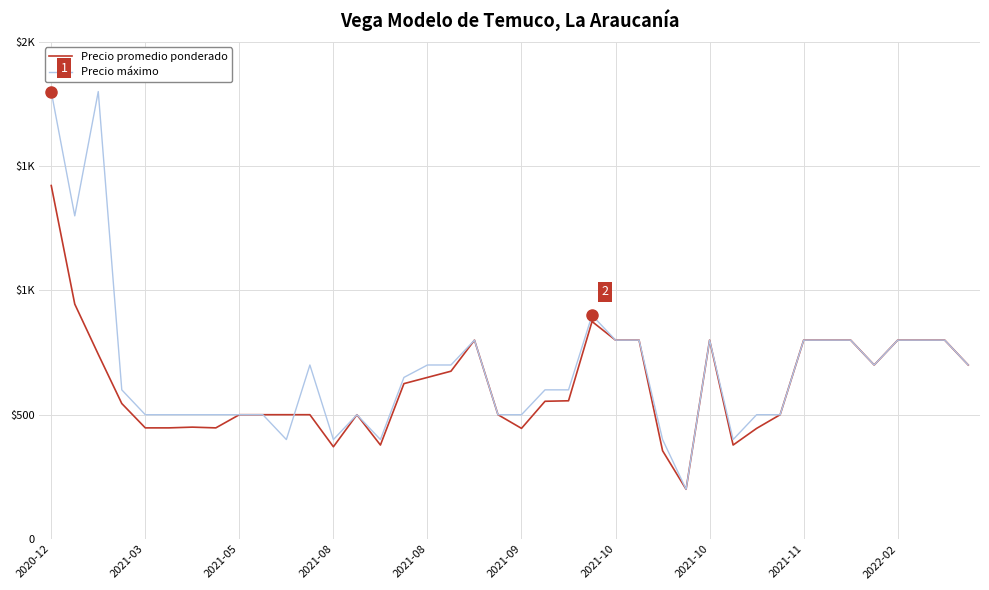

How many times do Precio máximo and Precio promedio ponderado cross each other?

1